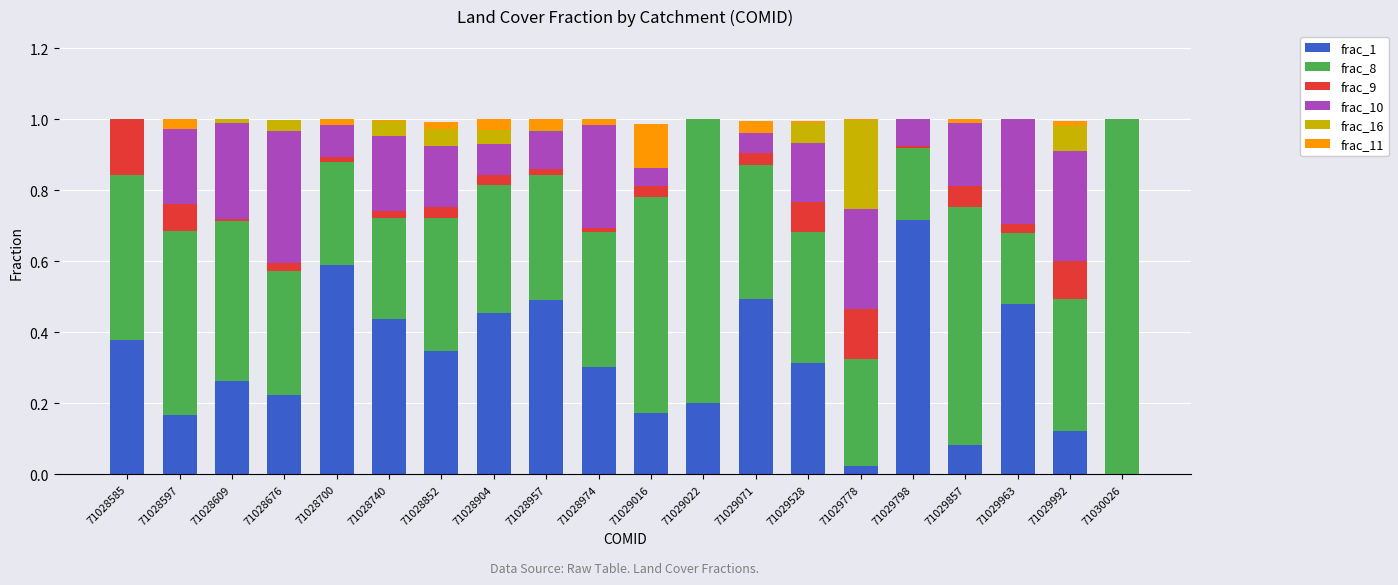

True or false: frac_1 has a value of 0.5 at 71028957.

True